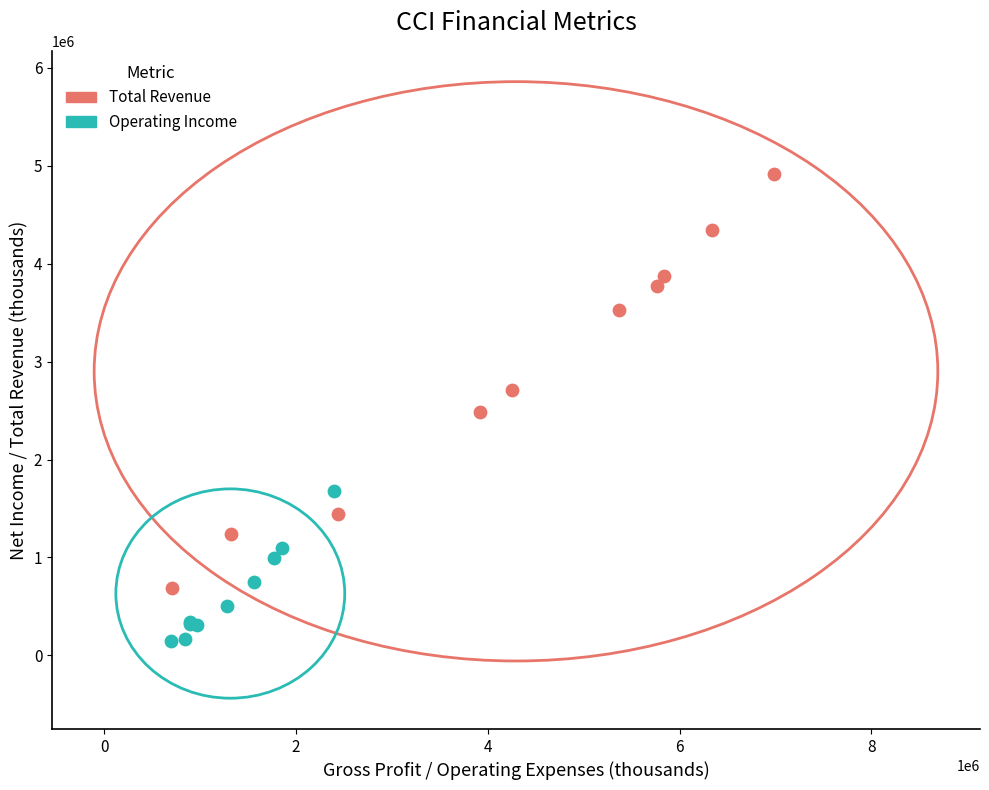

Which series reaches the maximum Y coordinate?

Total Revenue